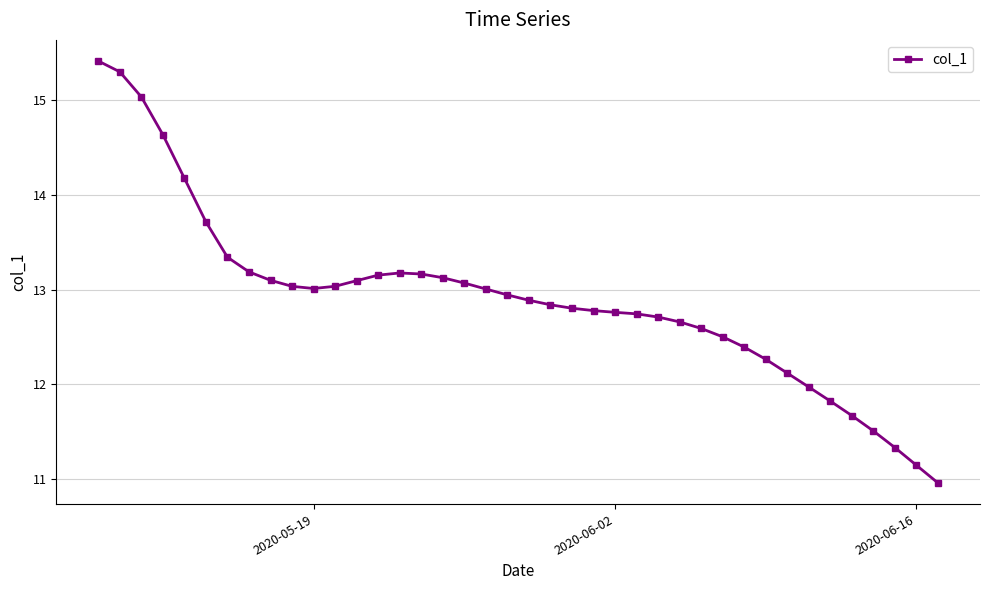

What is the value of the 8th point from the left?

13.2